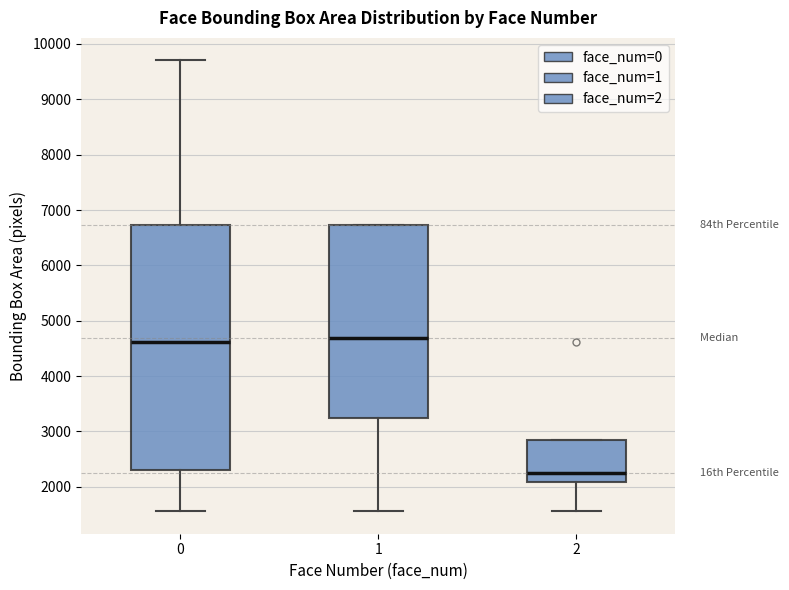

Where does the median line of the box at x = 1 sit on the y-axis? The values are not printed on the chart, so give them approximately, as read against the axis.

4700